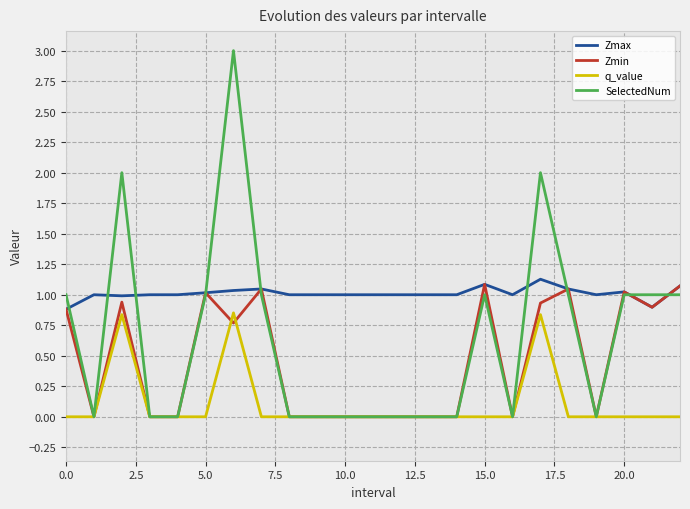

What is the sum of all Zmin values?

10.7